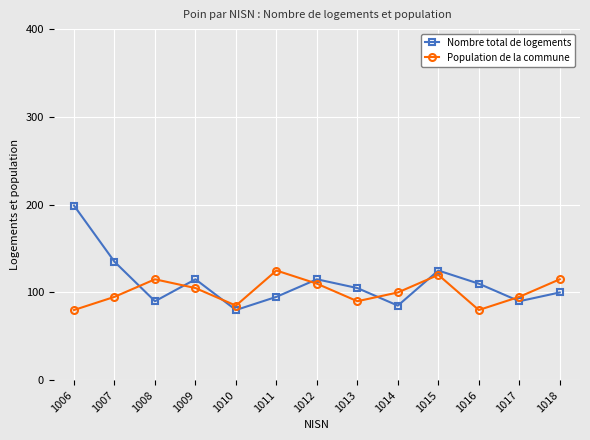

Count the number of data series in this chart.

2